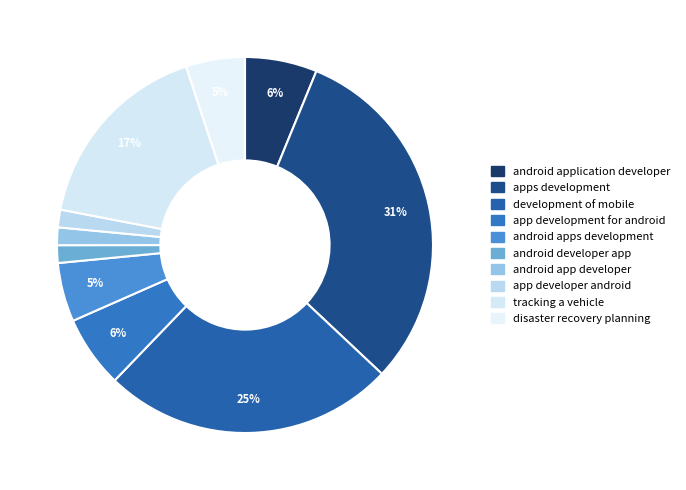

What portion of the pie excludes app development for android?

93.8%